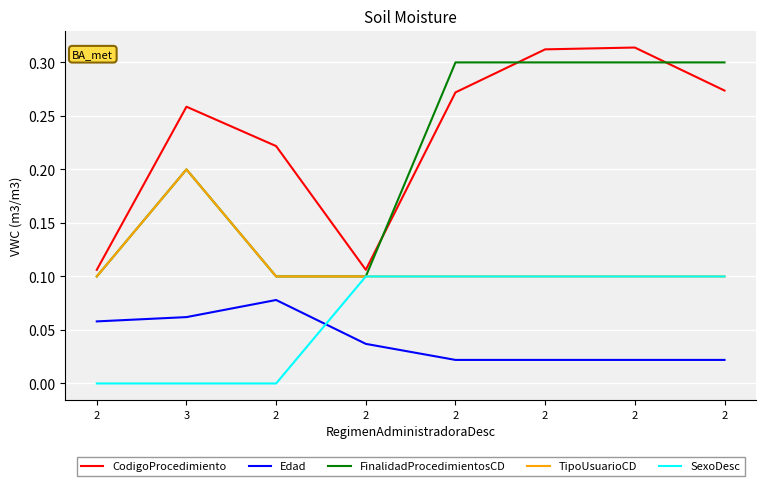

Which series has the largest total across all categories?

CodigoProcedimiento